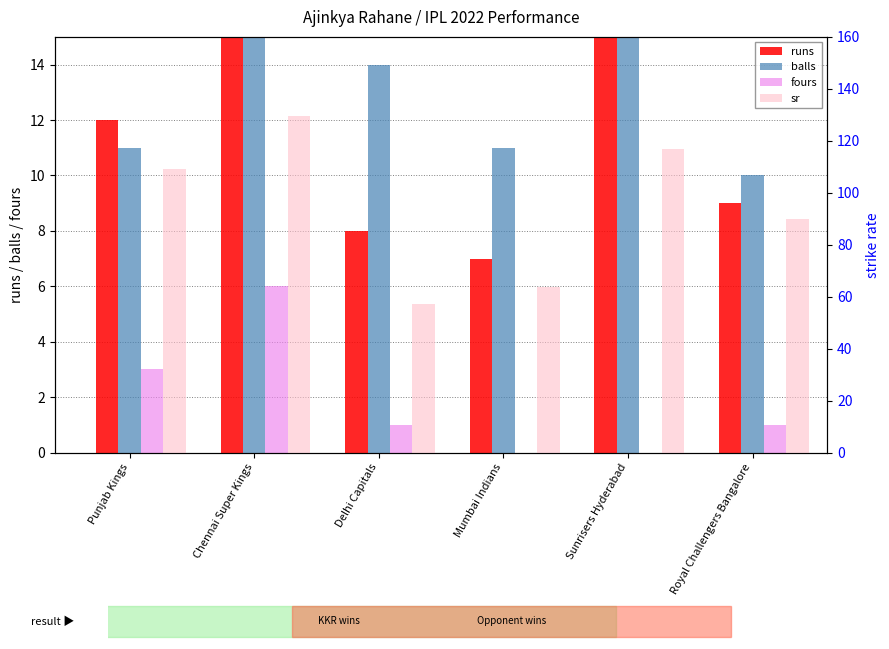

Which has a higher value, Punjab Kings or Chennai Super Kings?

Chennai Super Kings